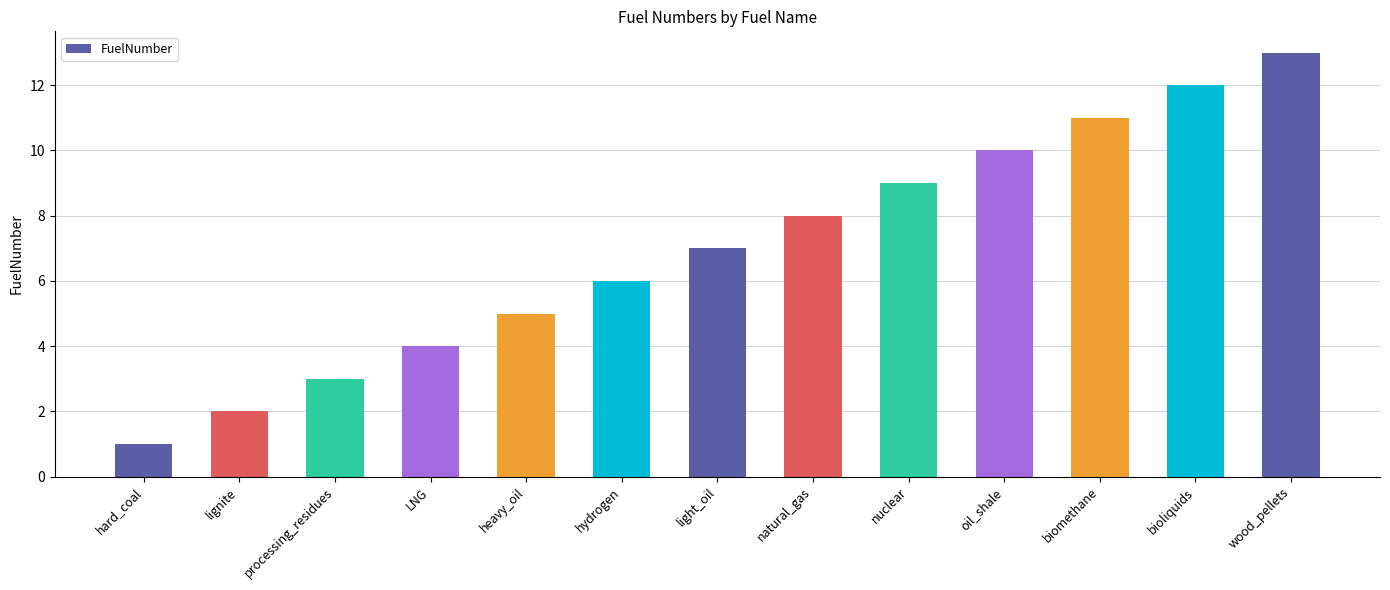

What is the difference between the second highest and second lowest values?

10